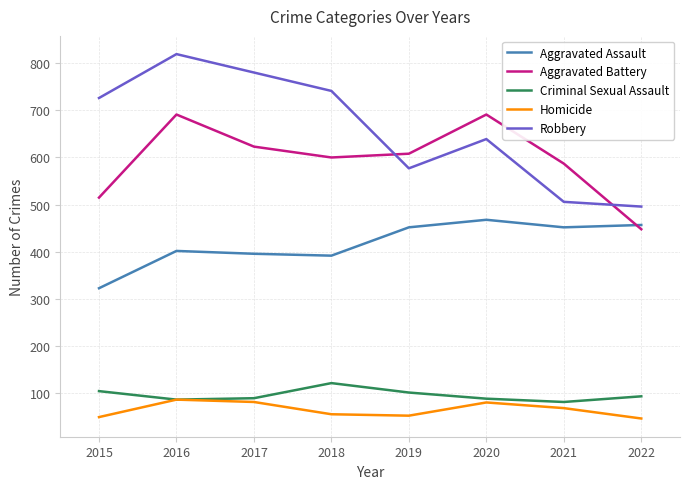

True or false: Aggravated Battery has a value of 185 at 2020.

False